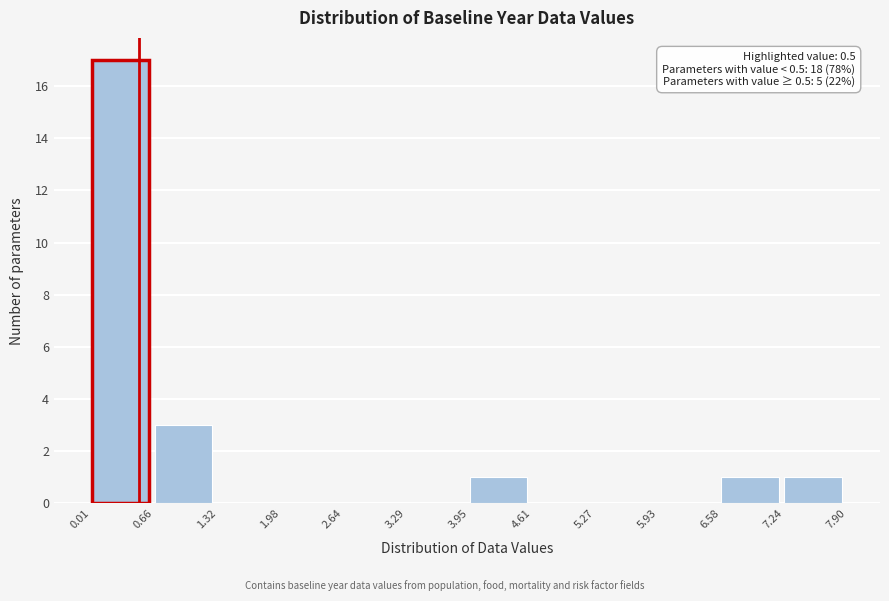

Over which range of the x-axis is the bar tallest?

0.01 to 0.66